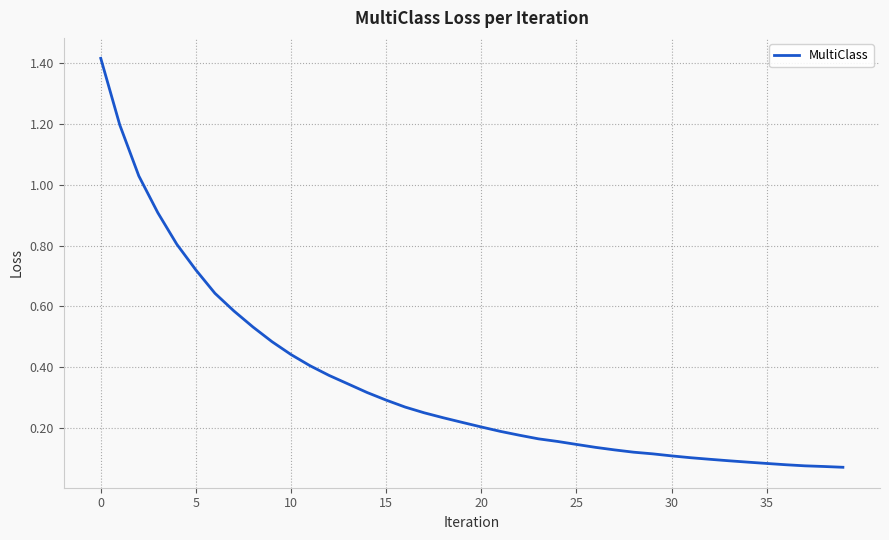

What is the difference between the maximum and minimum values?

1.3